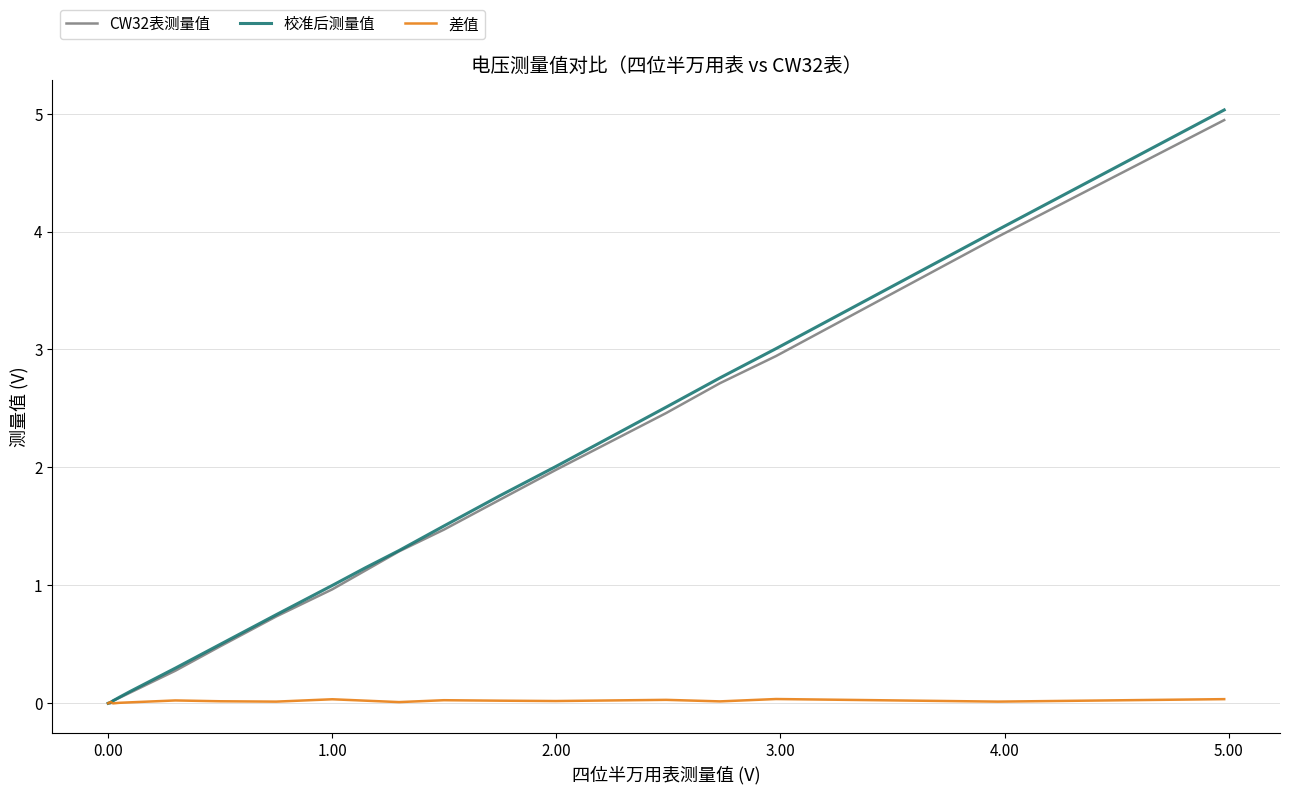

Which series has the largest range (max minus min)?

校准后测量值